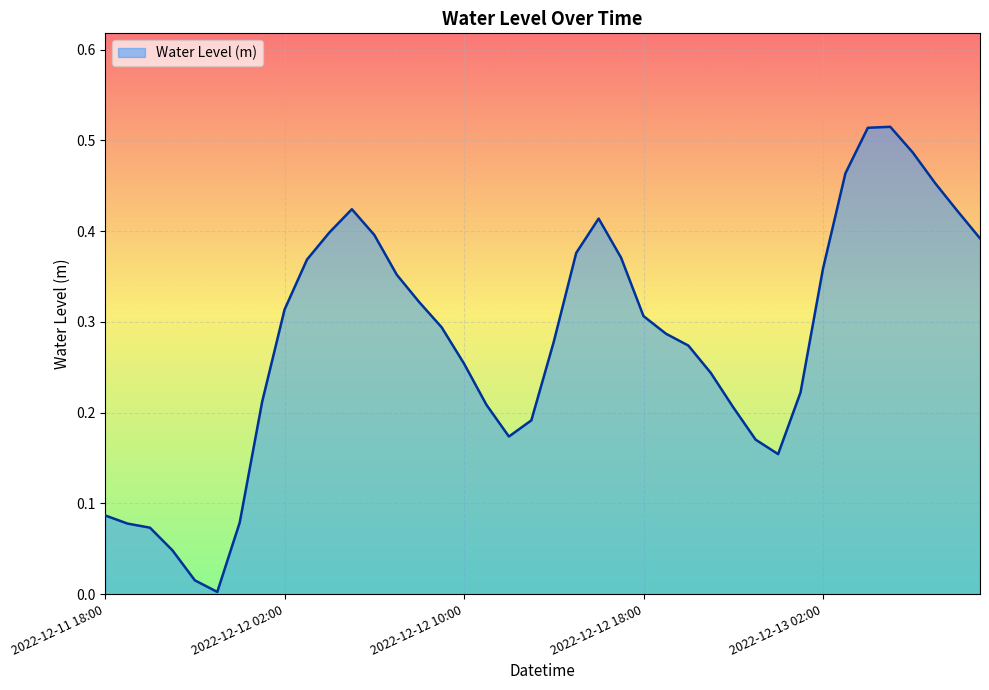

Count the number of categories in the chart.

40